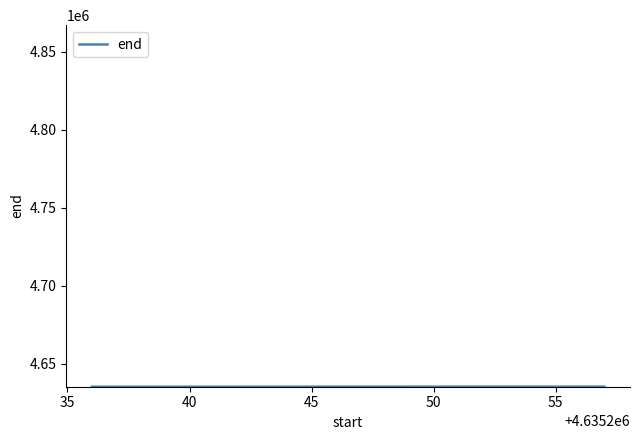

Is this an area chart (filled region under the line)?

No